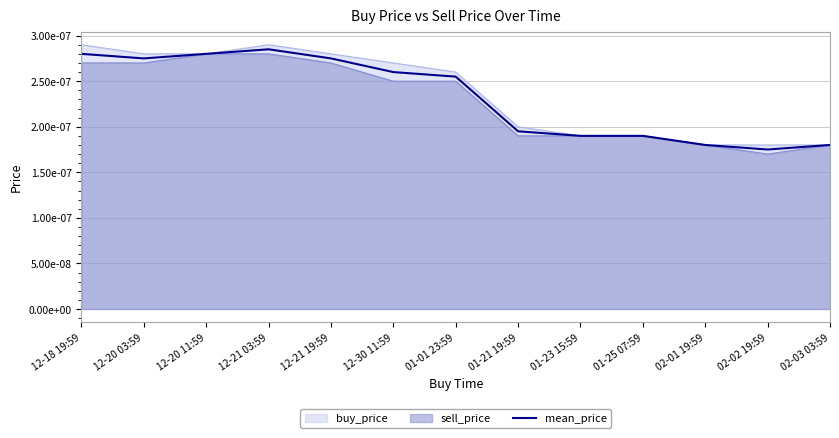

At which category does the data reach its first local valley?

12-20 03:59